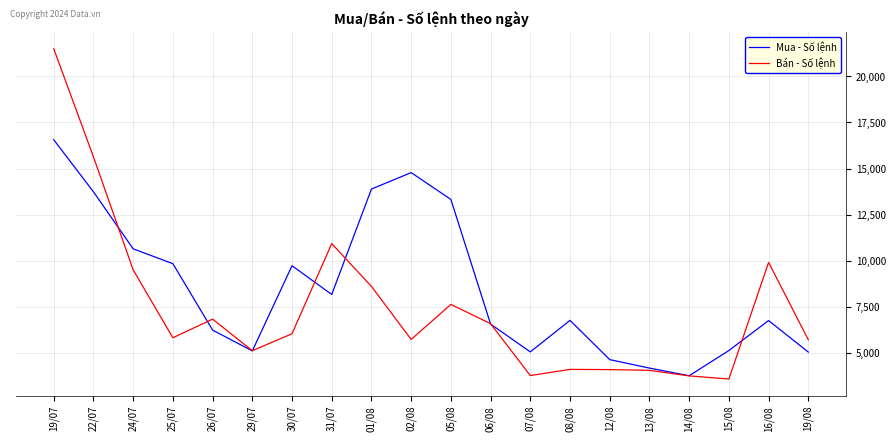

The value of Mua - Số lệnh at 19/08 is 1529. True or false?

False